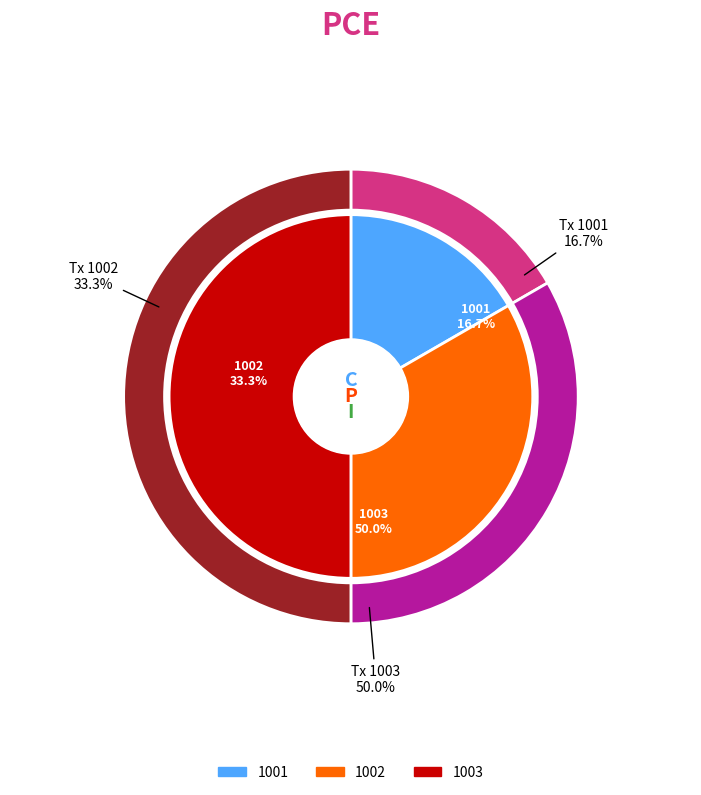

What percentage is the 1001 slice, to the nearest percent?

17%